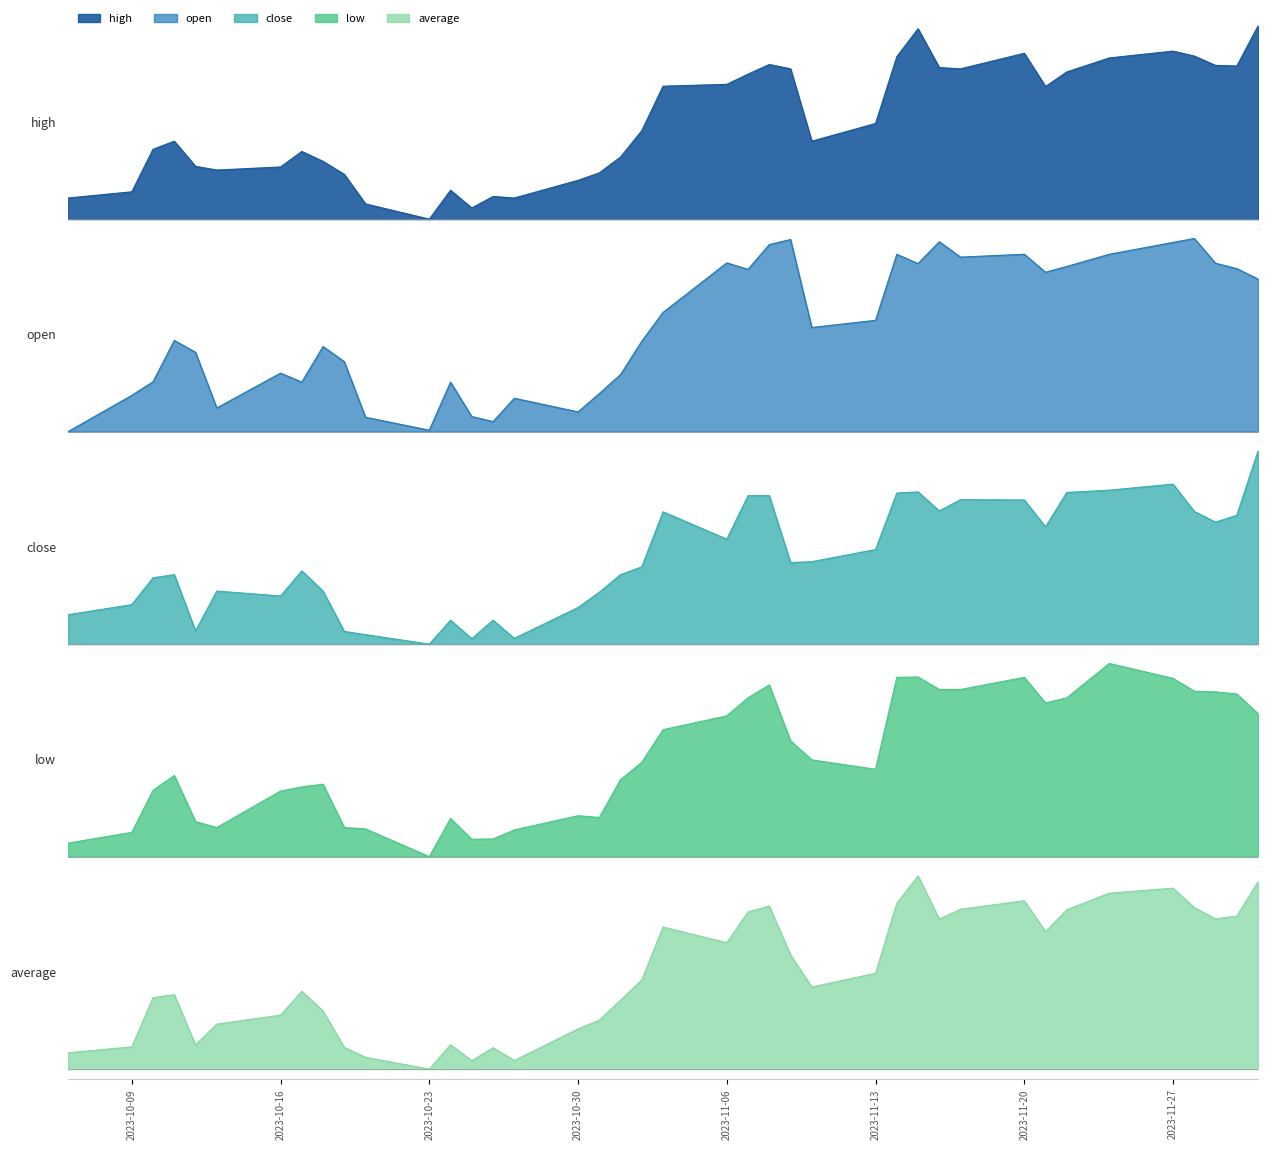

What is the value of the average point at the 12th from the left?

24.4